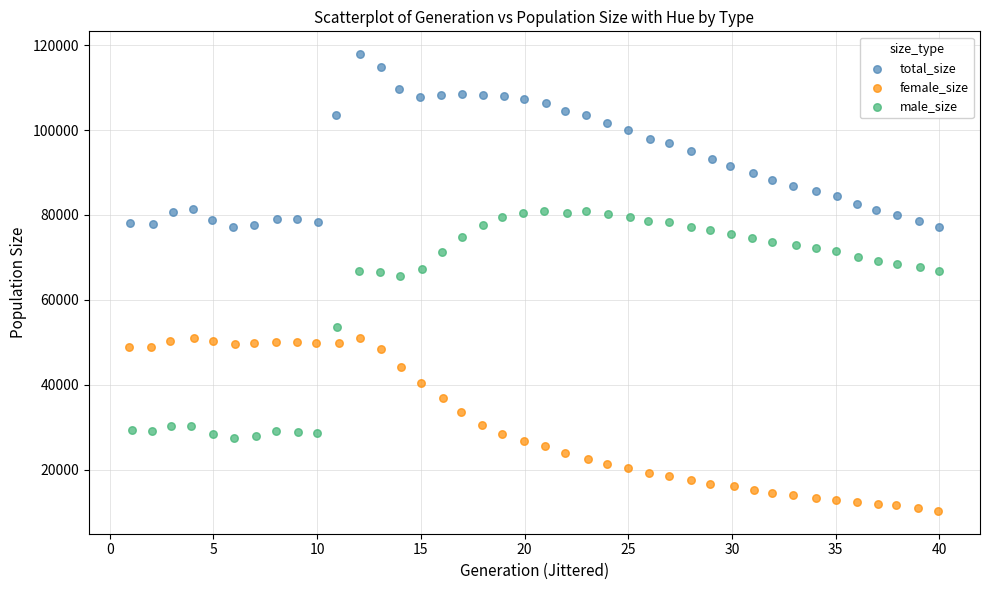

Which series reaches the minimum Y coordinate?

female_size